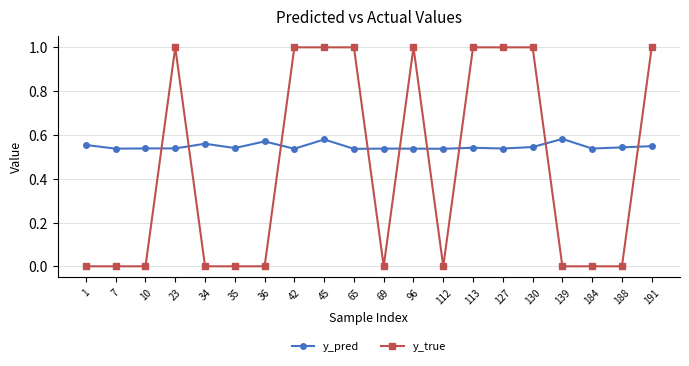

What is the difference between the maximum and minimum values in the y_true series?

1.0